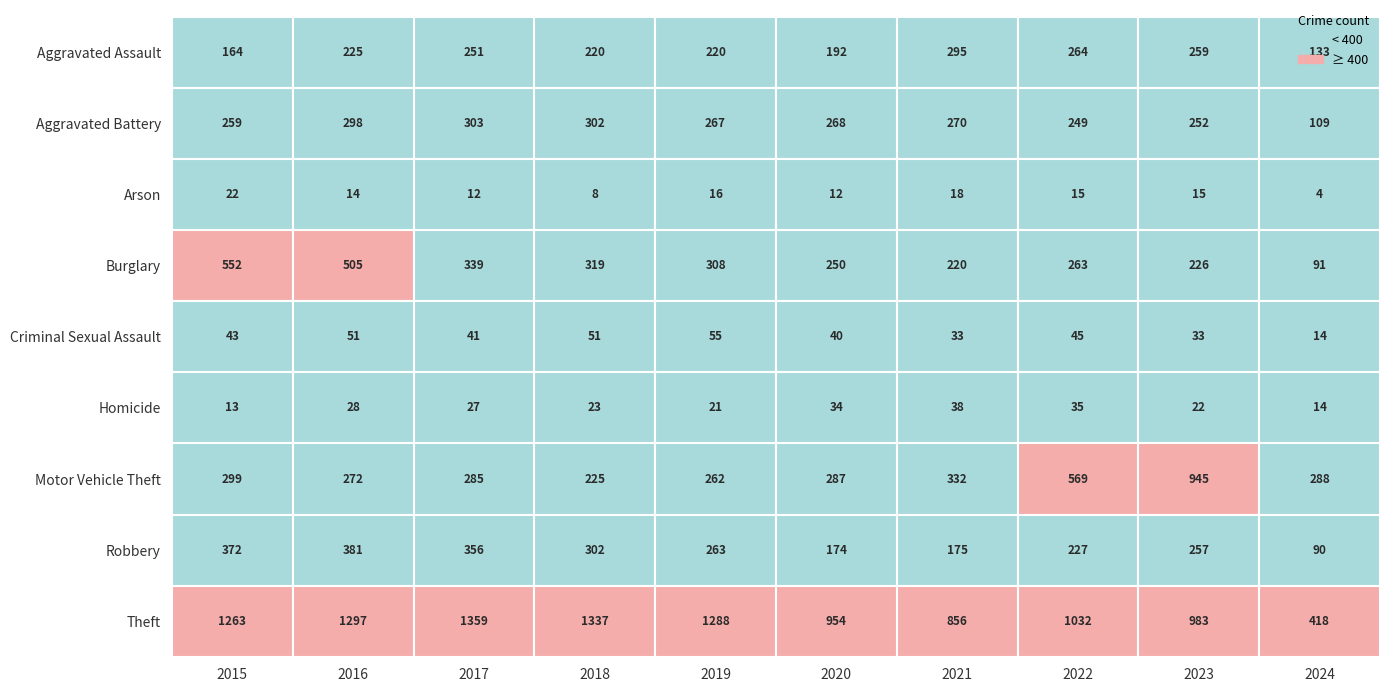

Rank the series at 2023 from lowest to highest value.

Arson, Homicide, Criminal Sexual Assault, Burglary, Aggravated Battery, Robbery, Aggravated Assault, Motor Vehicle Theft, Theft